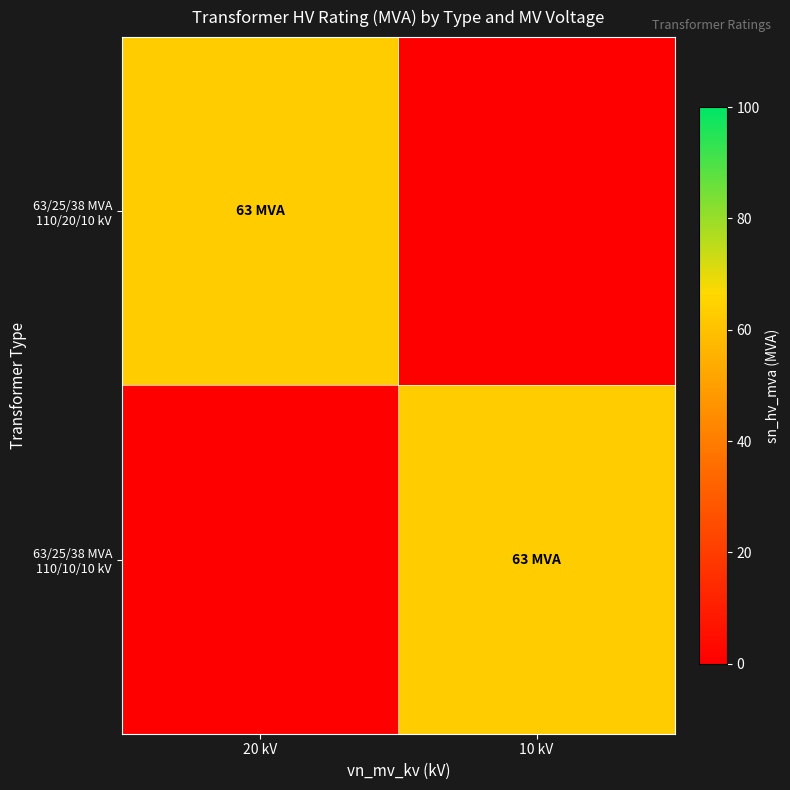

Reading left to right, list all the values displayed in this chart.

63/25/38 MVA 110/20/10 kV: 20 kV=63	10 kV=0
63/25/38 MVA 110/10/10 kV: 20 kV=0	10 kV=63